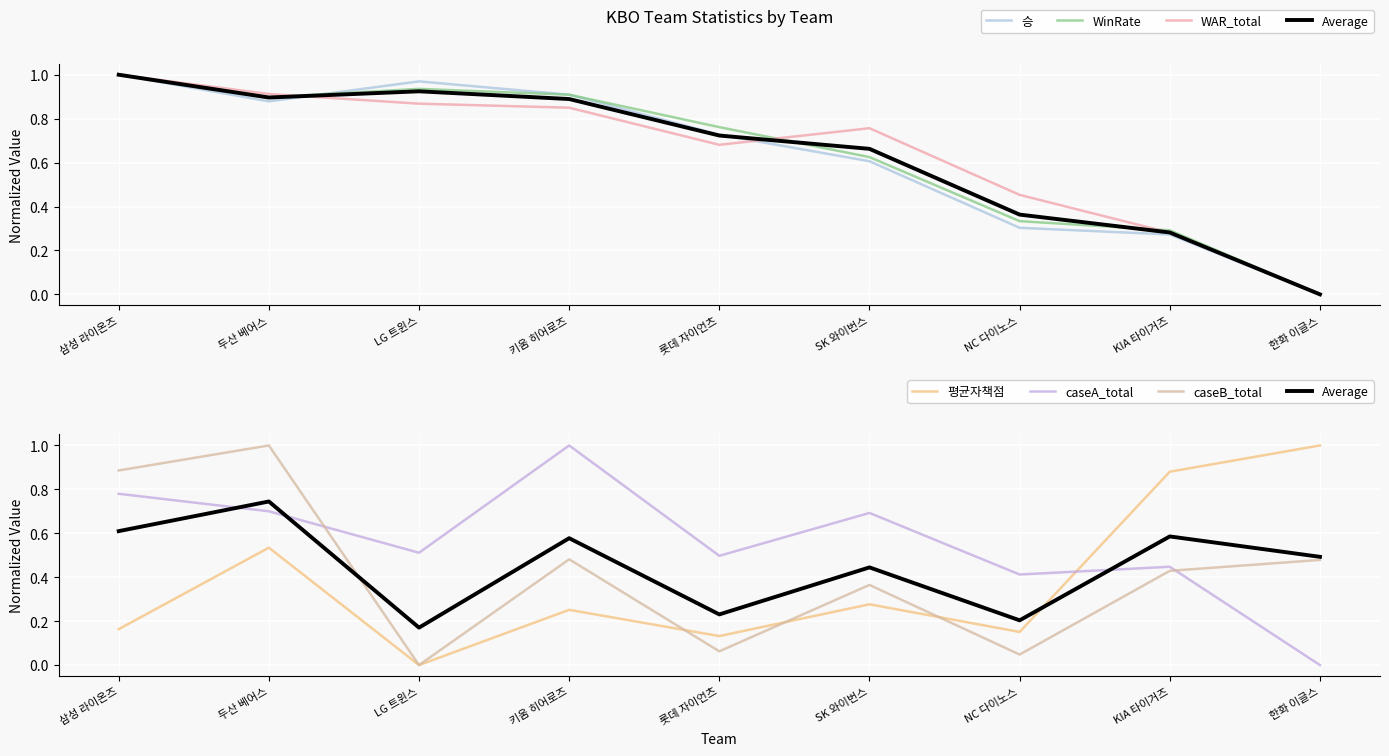

What is the value of the caseB_total point at the 5th from the left?

0.1